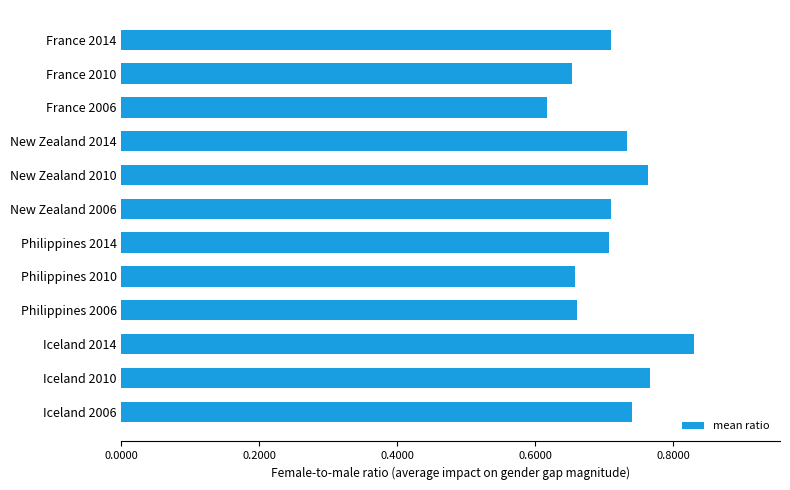

Which category has the lowest value across all series?

France 2006